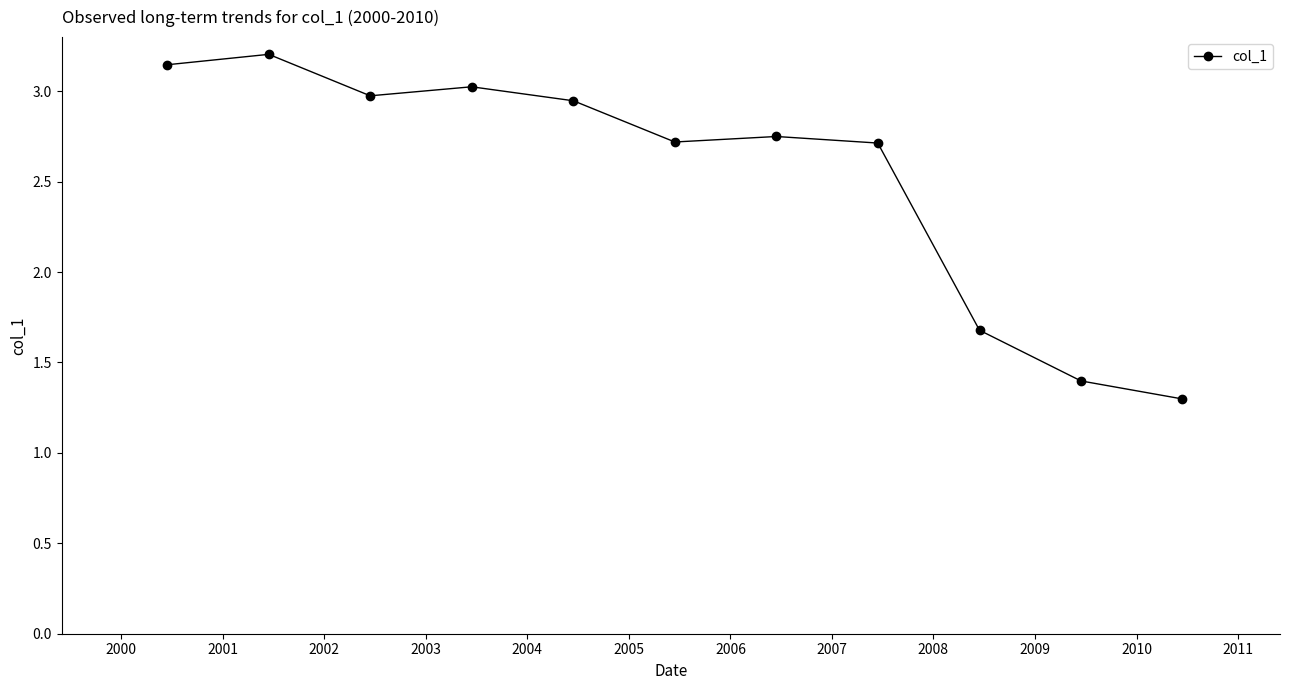

Is this an area chart (filled region under the line)?

No